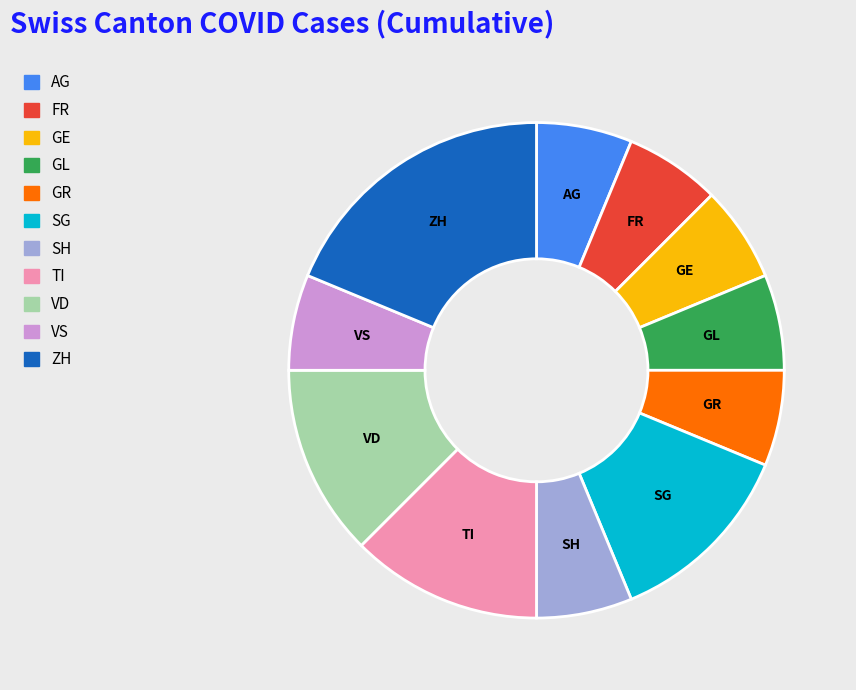

Which category has the biggest portion of the pie?

ZH